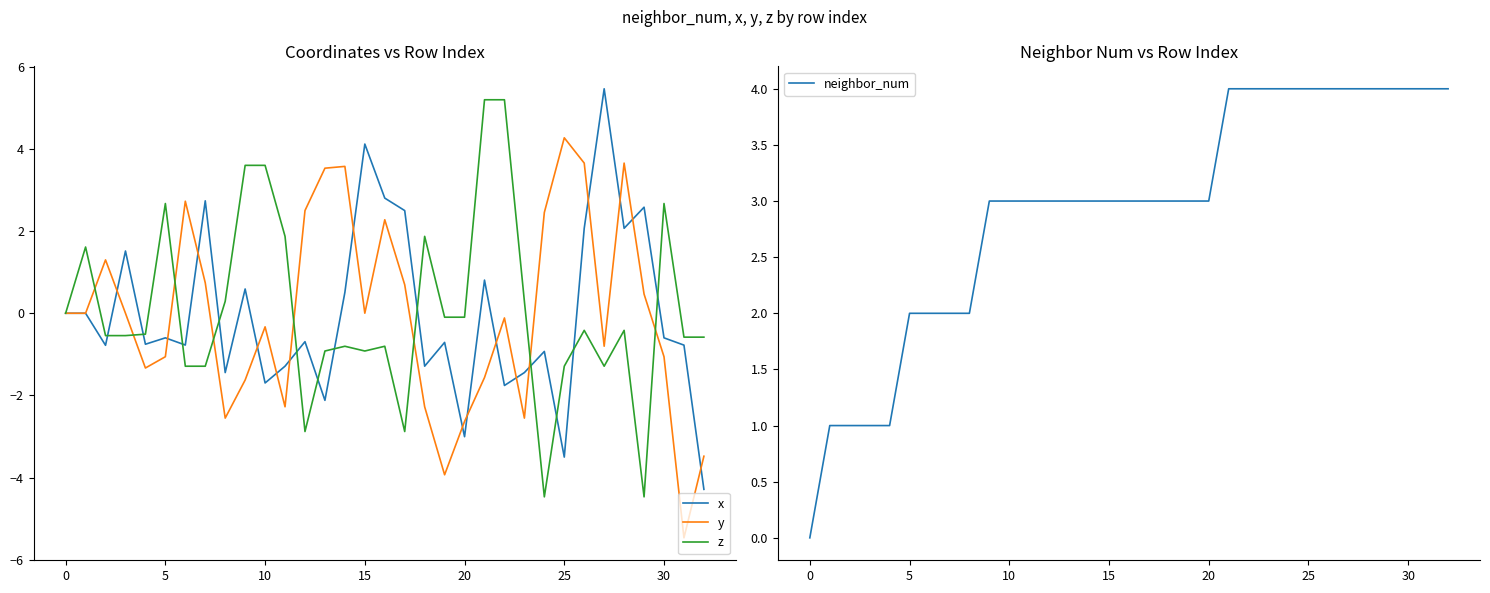

The value of neighbor_num at 24 is 4.0. True or false?

True